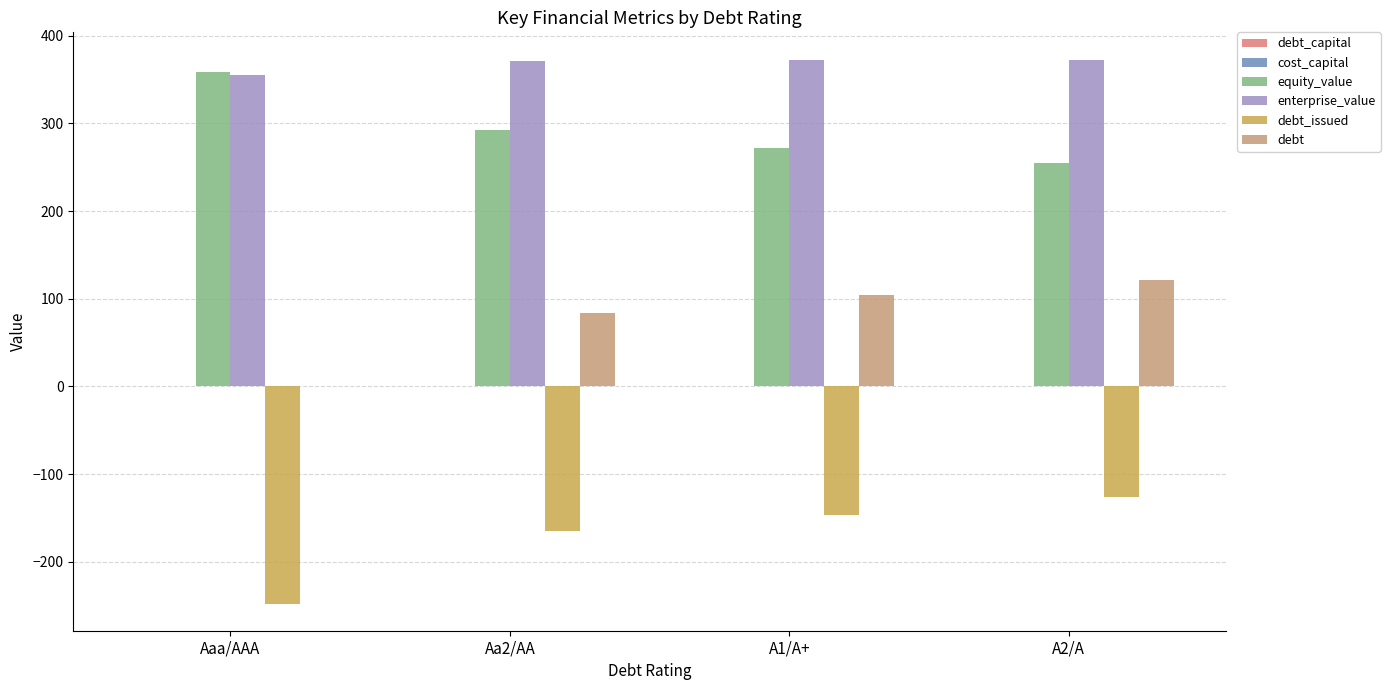

What is the sum of all debt_issued values?

-686.0